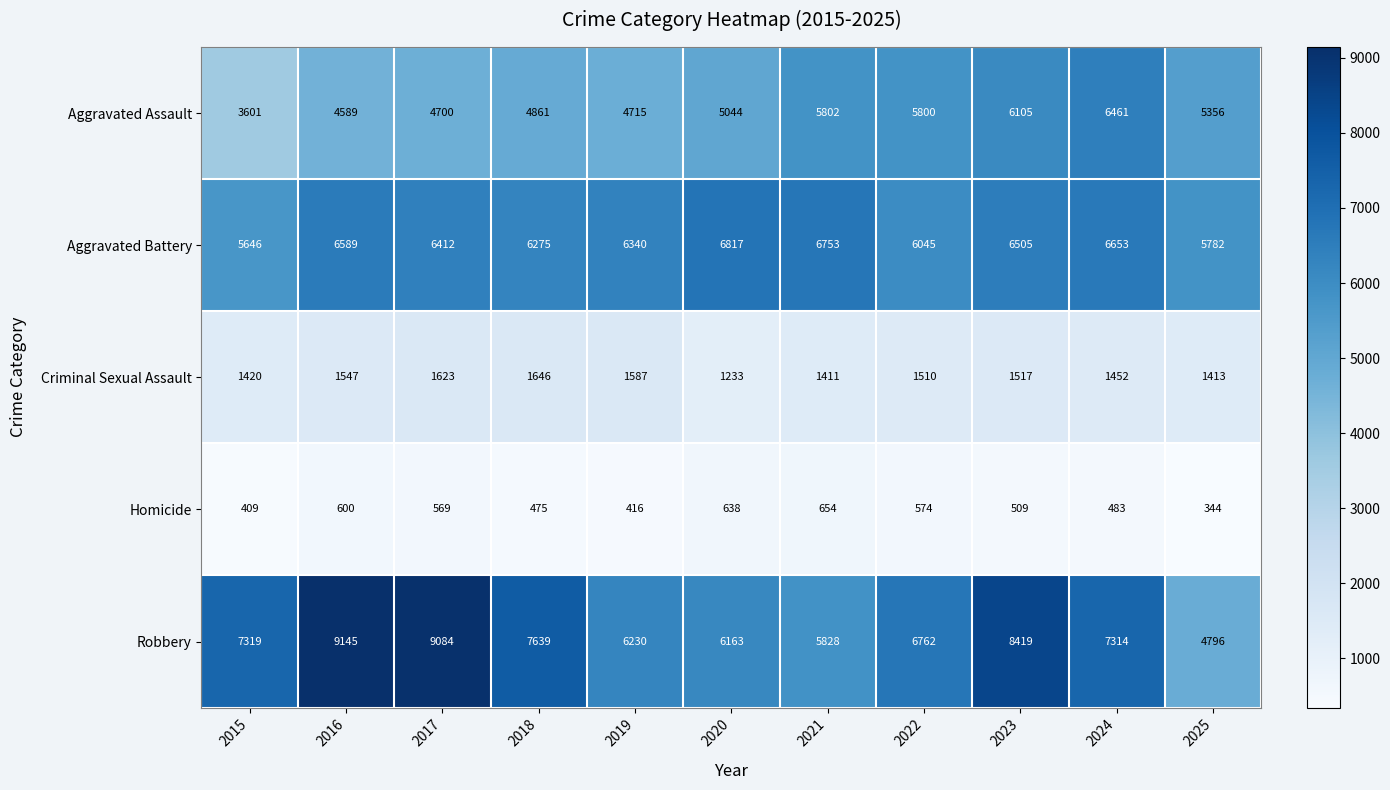

What is the difference between the second highest and minimum values in the Robbery series?

4288